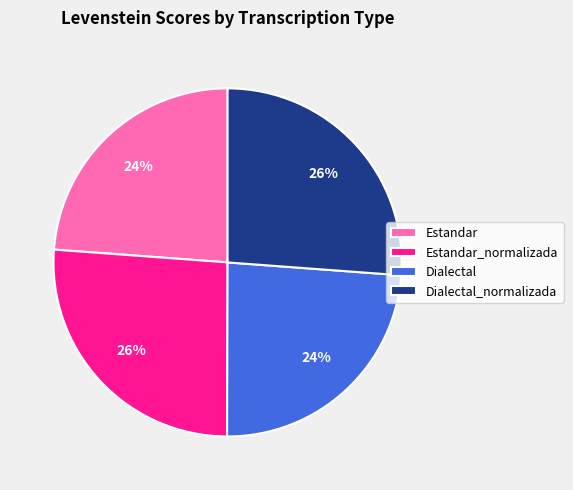

Combined, do Estandar_normalizada and Dialectal_normalizada account for over 50%?

Yes